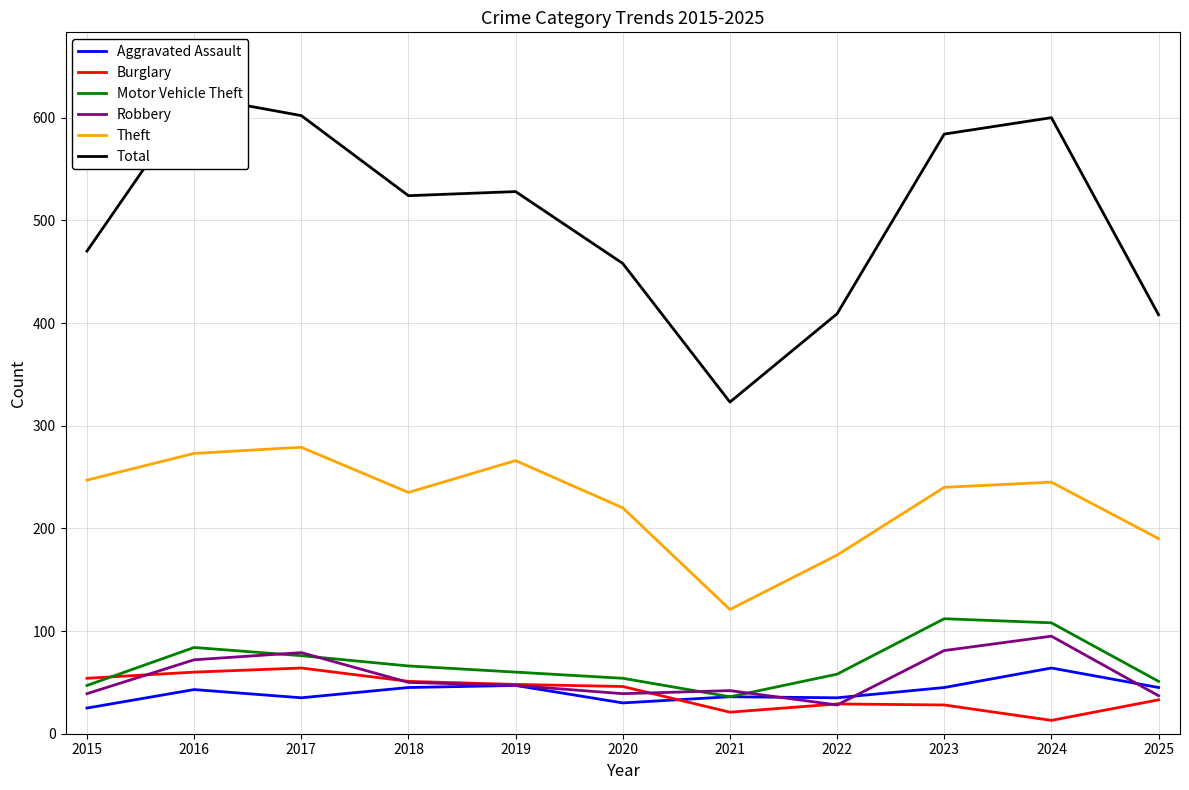

Which has a higher value, 2022 or 2024?

2024